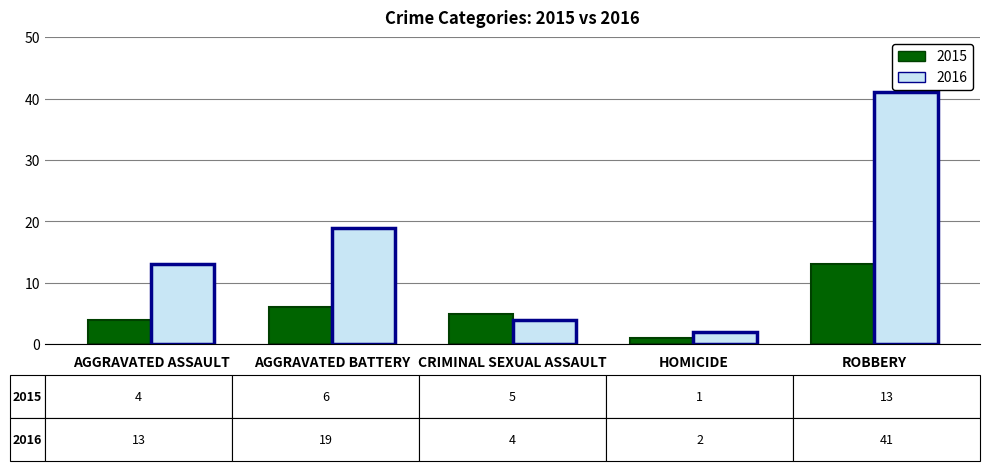

What is the sum of all 2016 values?

79